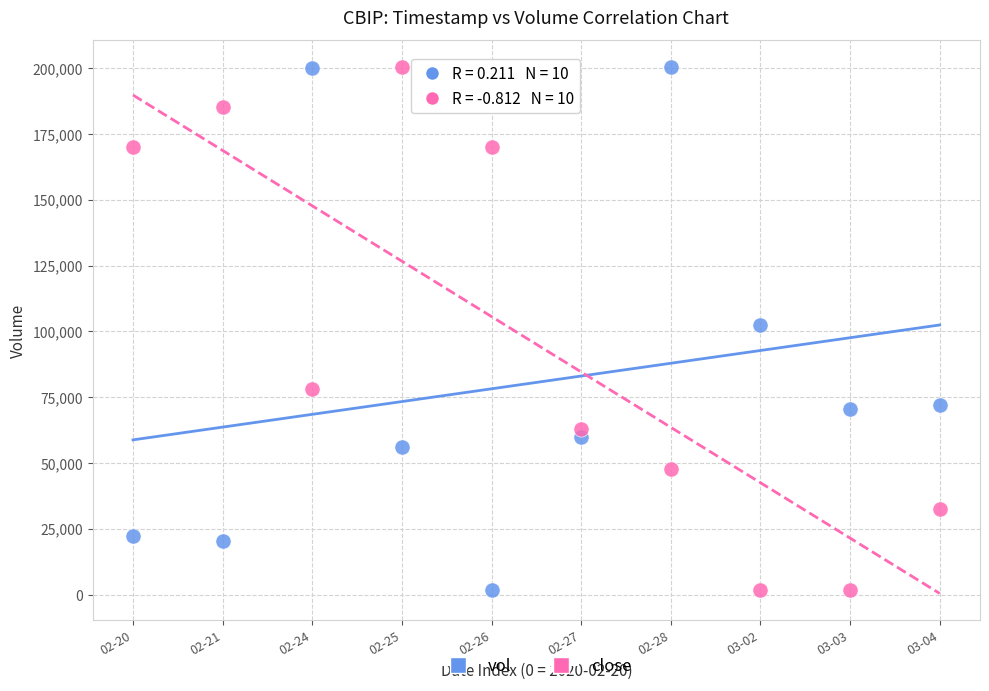

Across all data points, what is the range of Y values (max minus min)?

198800.0